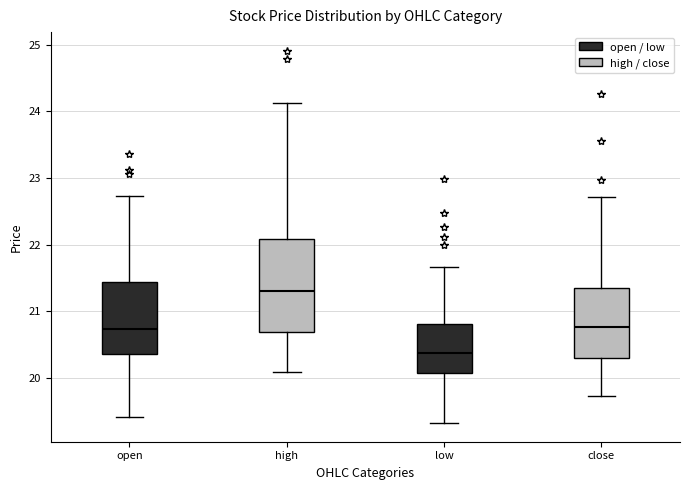

Comparing the boxes themselves (not the whiskers), which one is the tallest?

high